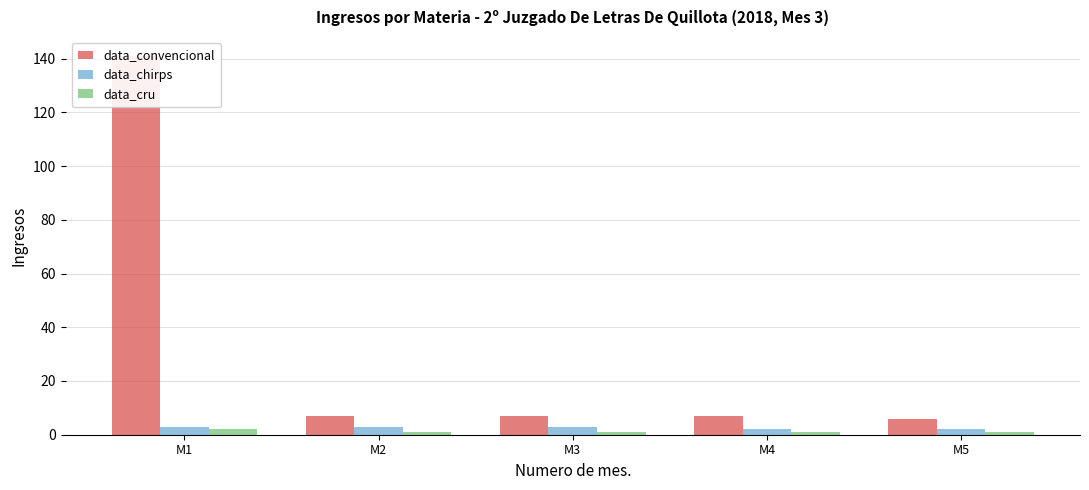

Reading left to right, list all the values displayed in this chart.

data_convencional: M1=141	M2=7	M3=7	M4=7	M5=6
data_chirps: M1=3	M2=3	M3=3	M4=2	M5=2
data_cru: M1=2	M2=1	M3=1	M4=1	M5=1